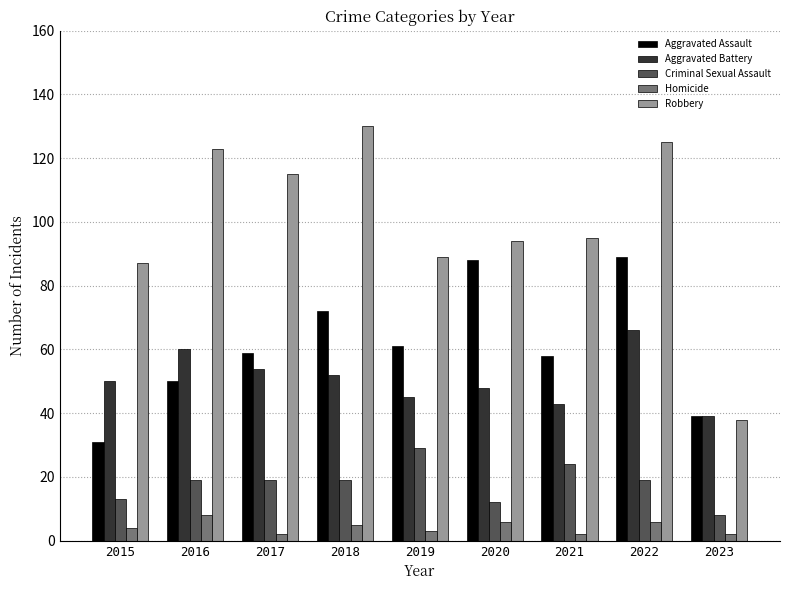

Which series changed the most between 2019 and 2022?

Robbery